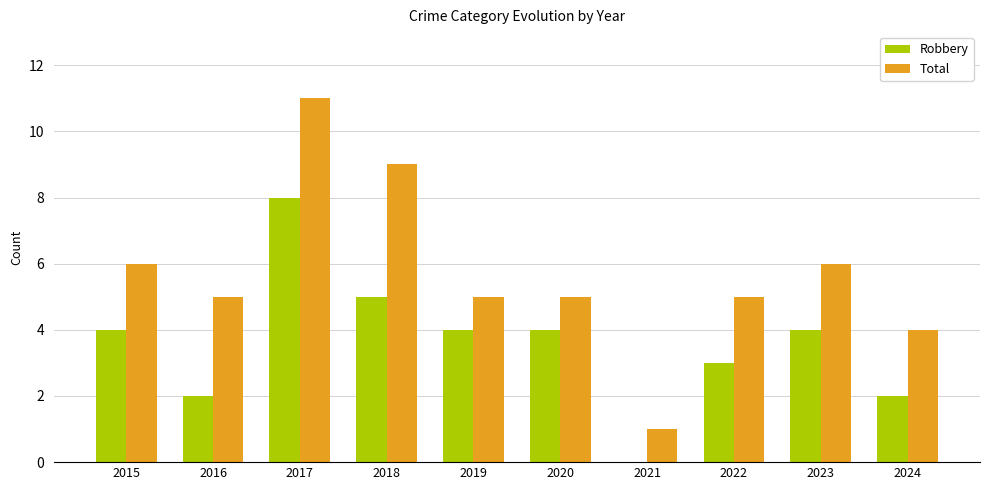

Which series has the widest spread of values?

Total